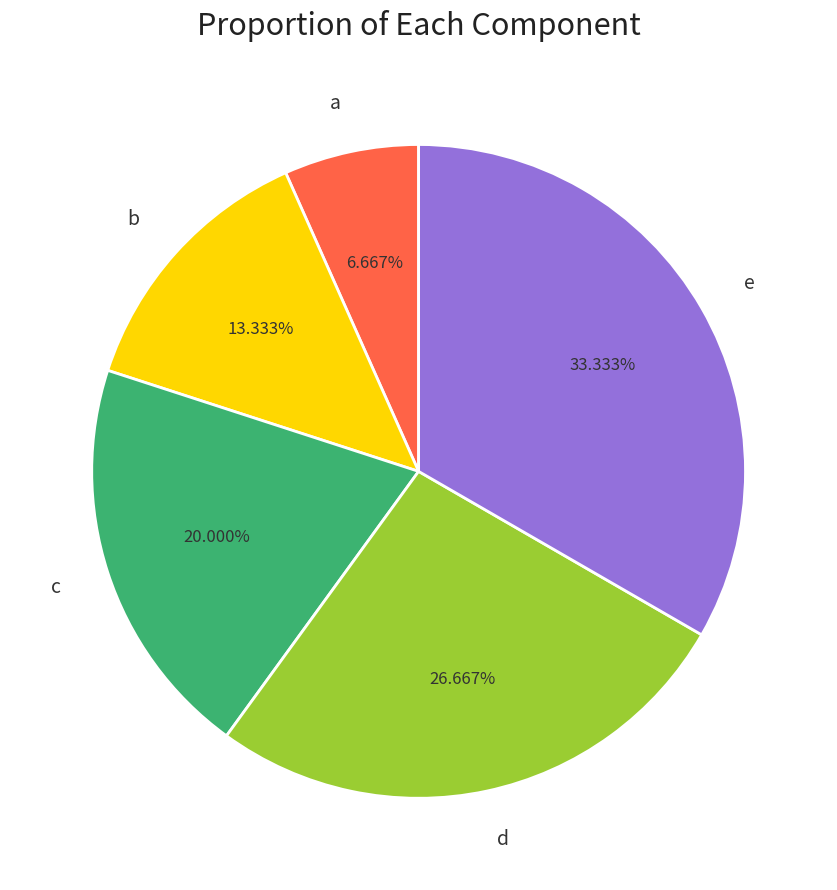

Count the number of slices in the pie.

5